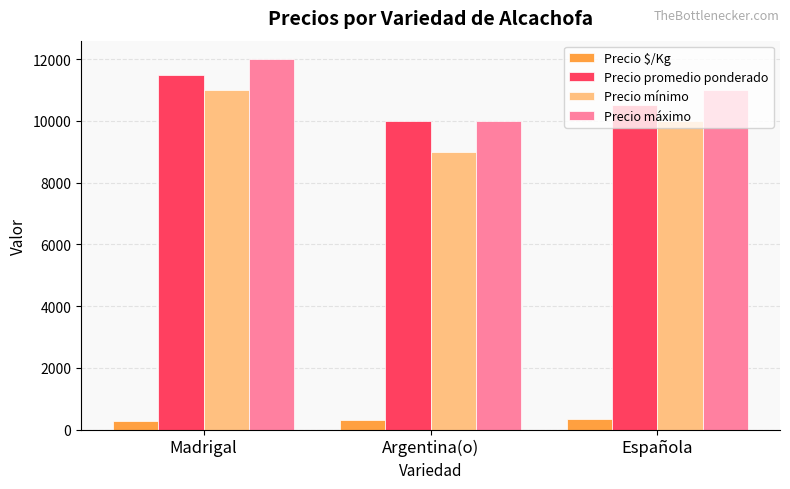

What is the label of the 3rd bar from the left?

Española